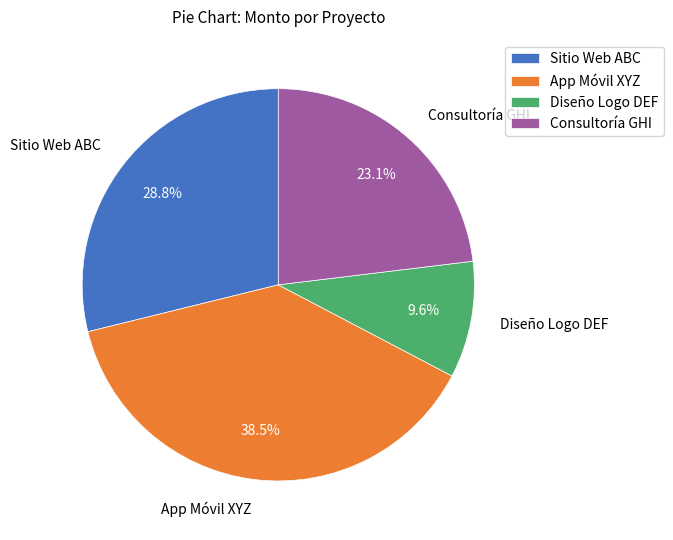

What is the smallest slice in the pie chart?

Diseño Logo DEF